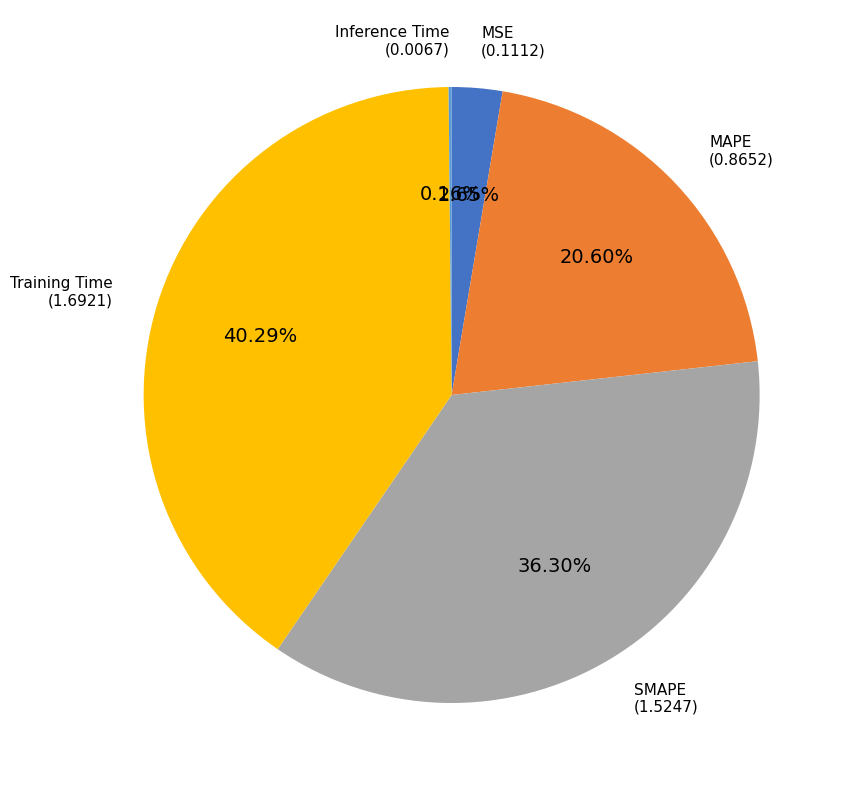

Do Training Time and SMAPE together represent more than half of the pie?

Yes